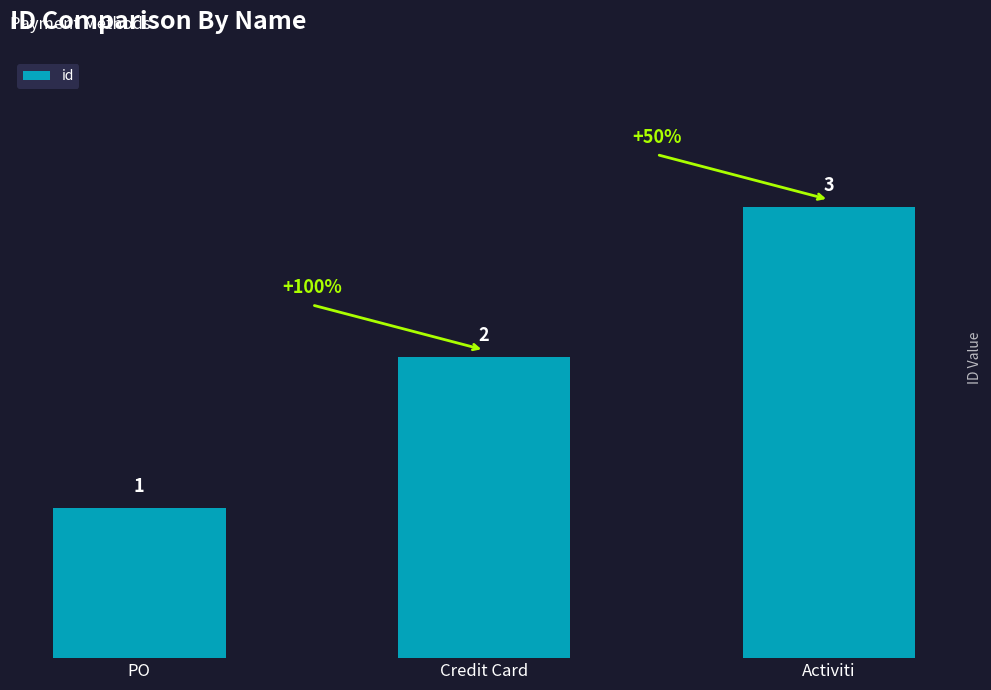

Are the bars grouped side by side (vs. stacked)?

No